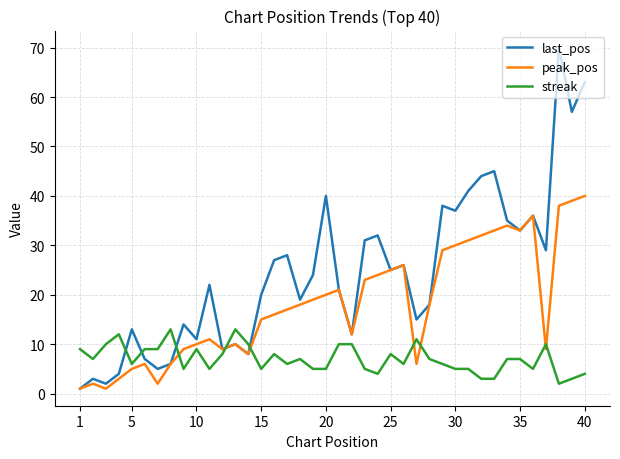

Which series ends up on top after the final intersection of peak_pos and streak?

peak_pos